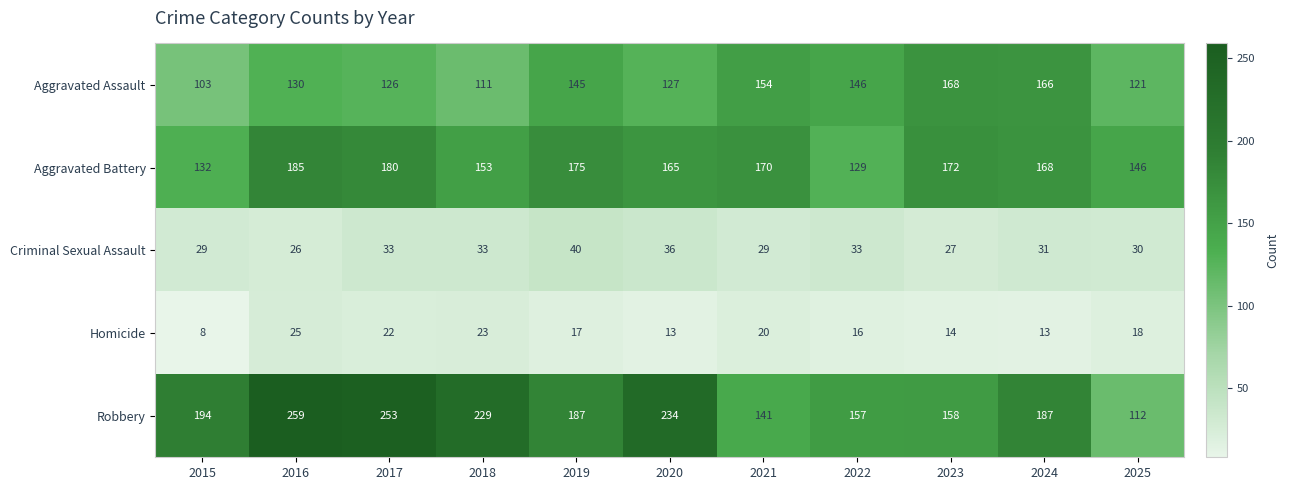

What is the lowest value of the Robbery series?

112